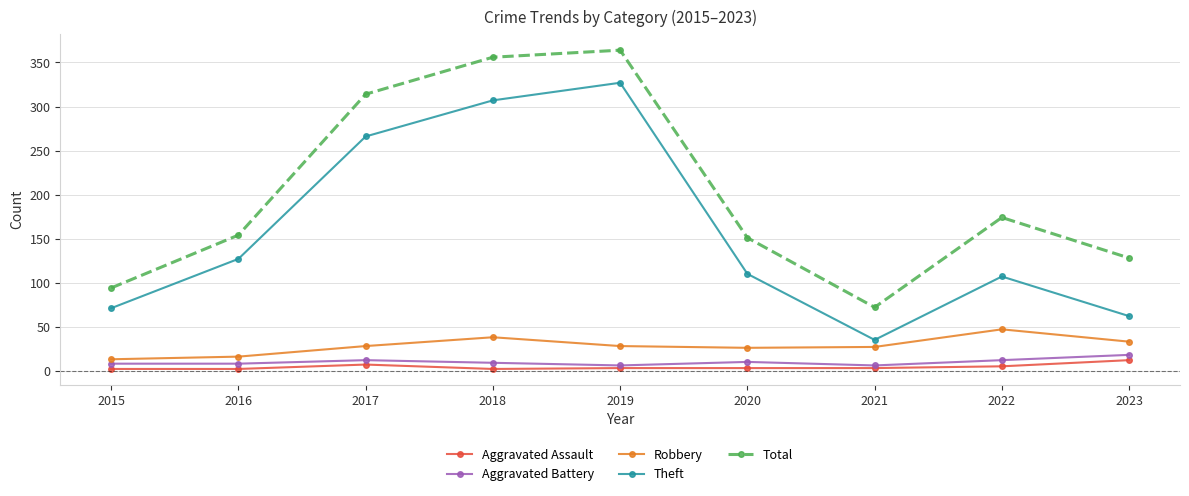

True or false: Theft and Total cross at least once.

False